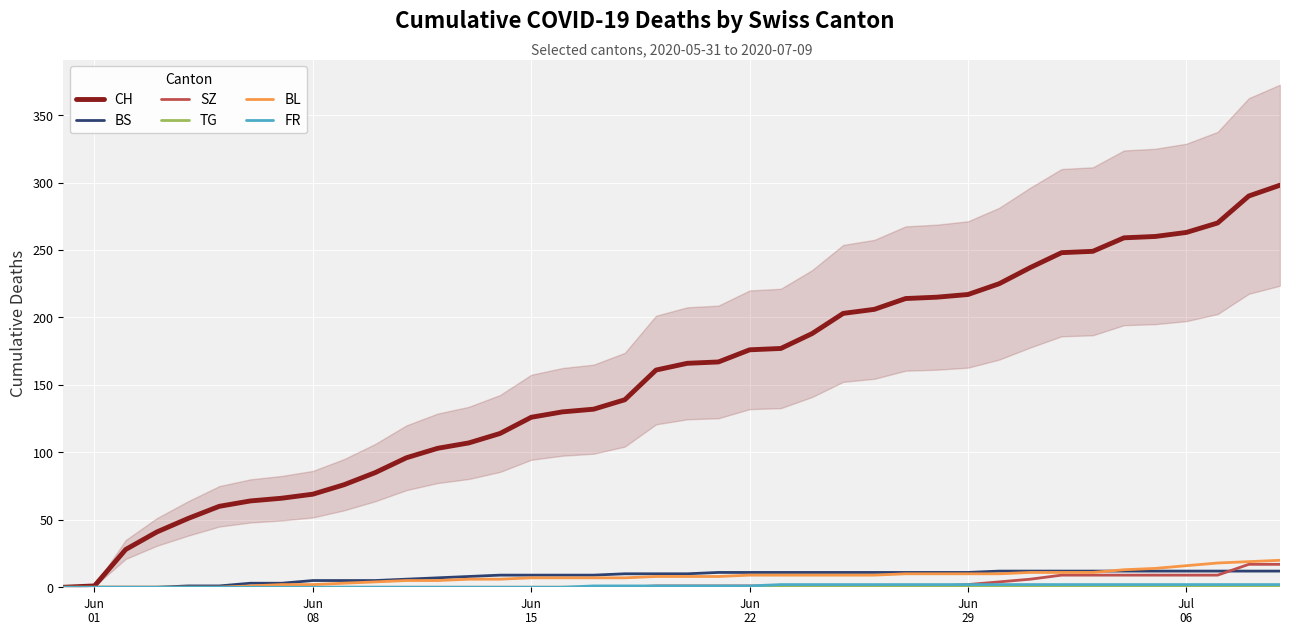

Which series has the largest total across all categories?

CH